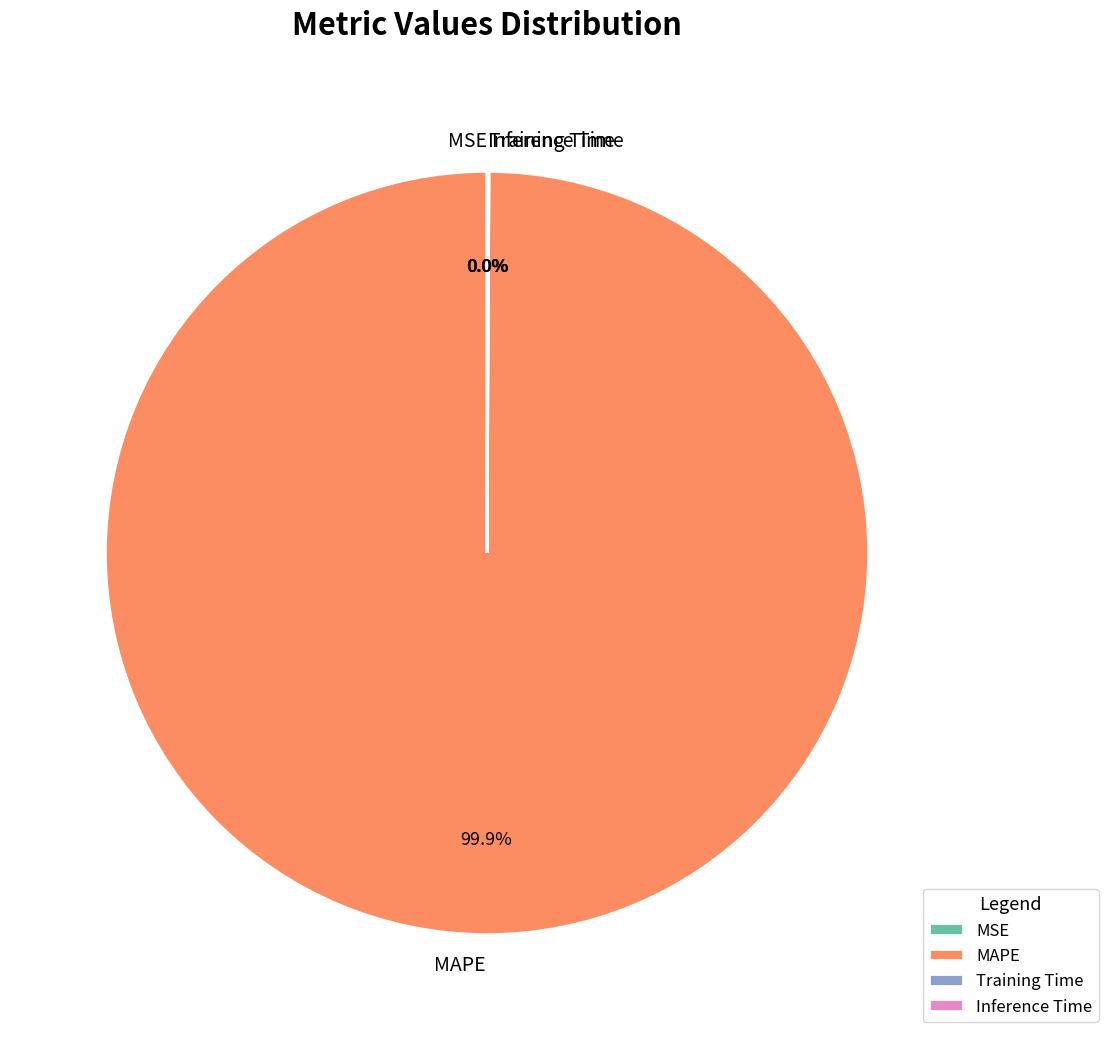

Which slice is the largest?

MAPE